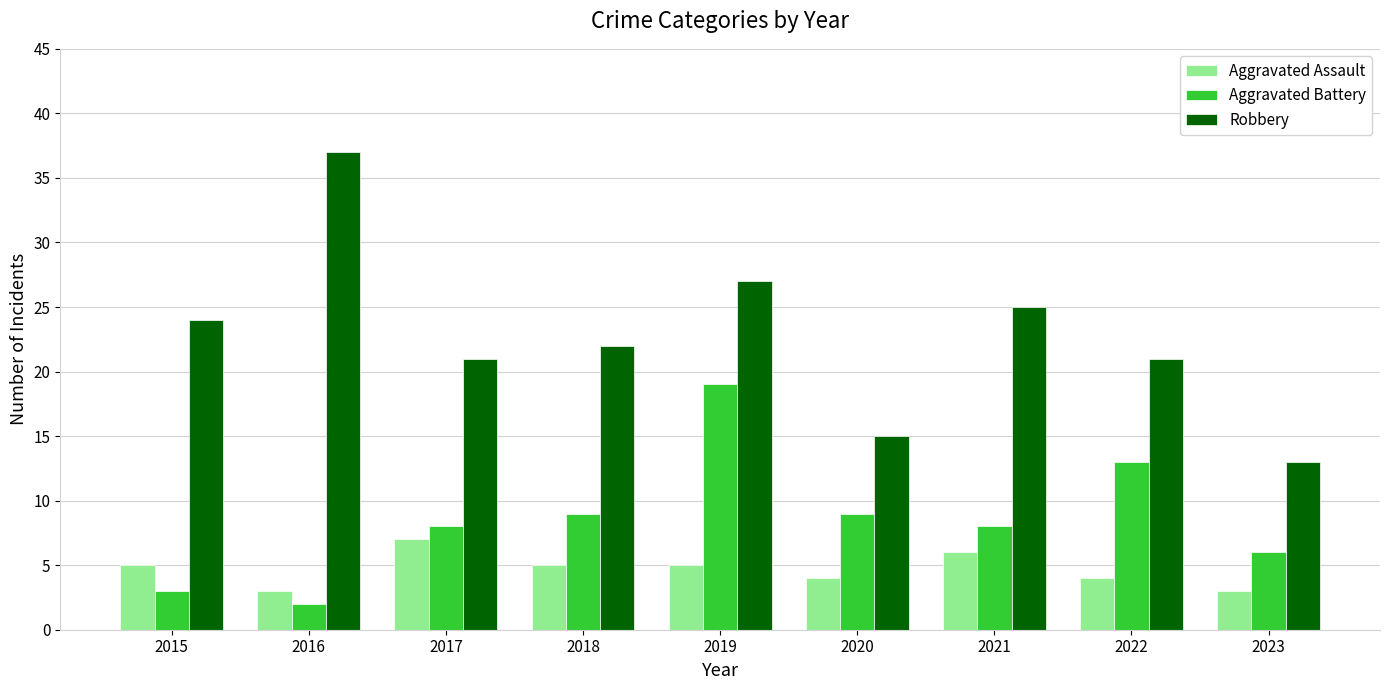

List the series in order of their peak value, lowest first.

Aggravated Assault, Aggravated Battery, Robbery